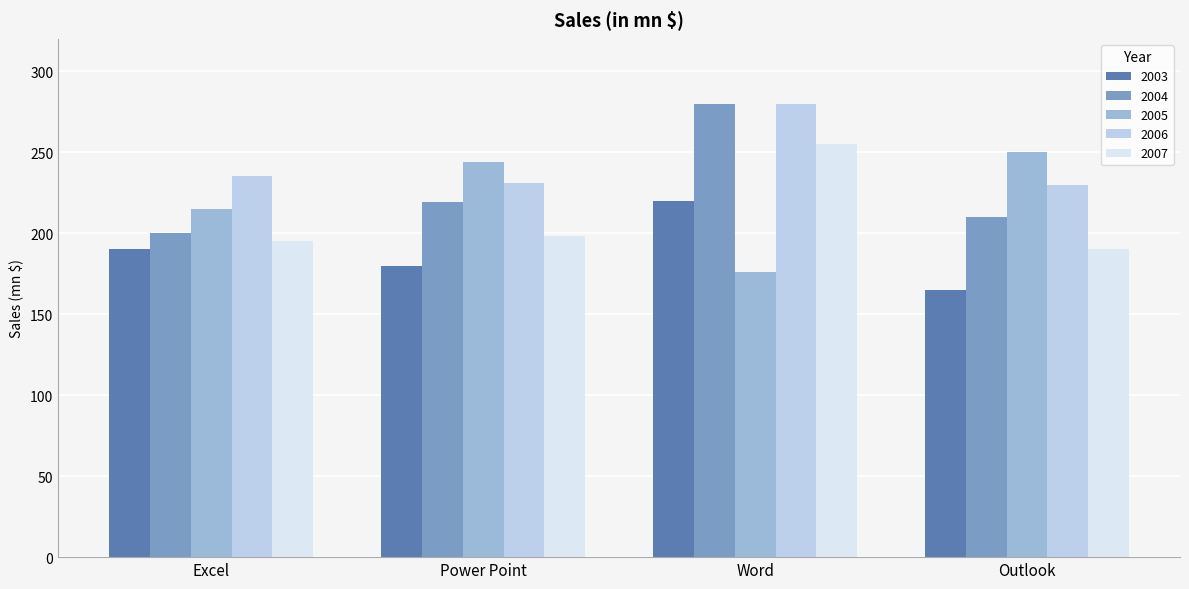

Is it true that 2007 equals 313 at Outlook?

False